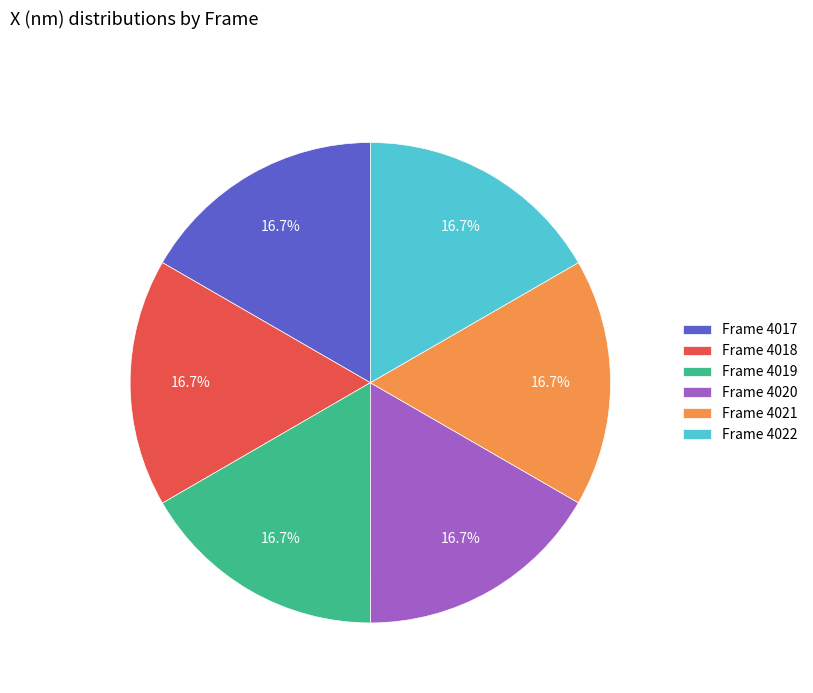

Do Frame 4020 and Frame 4017 together represent more than half of the pie?

No